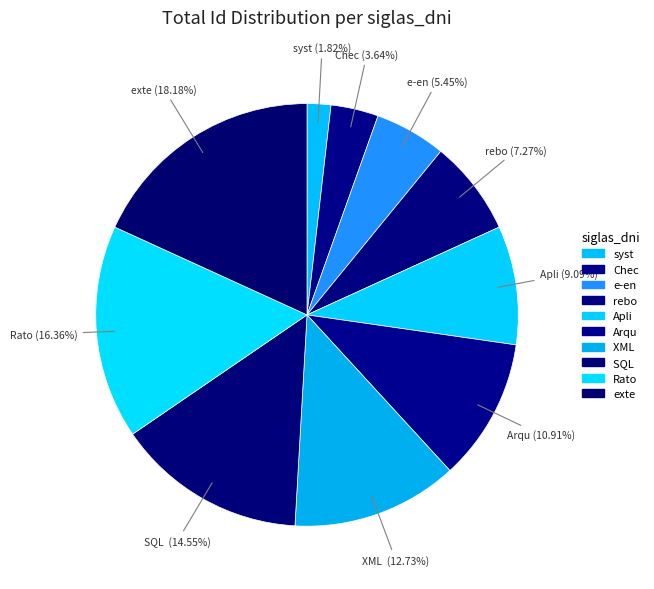

To the nearest percent, what is the difference between the largest and smallest slice percentages?

16%